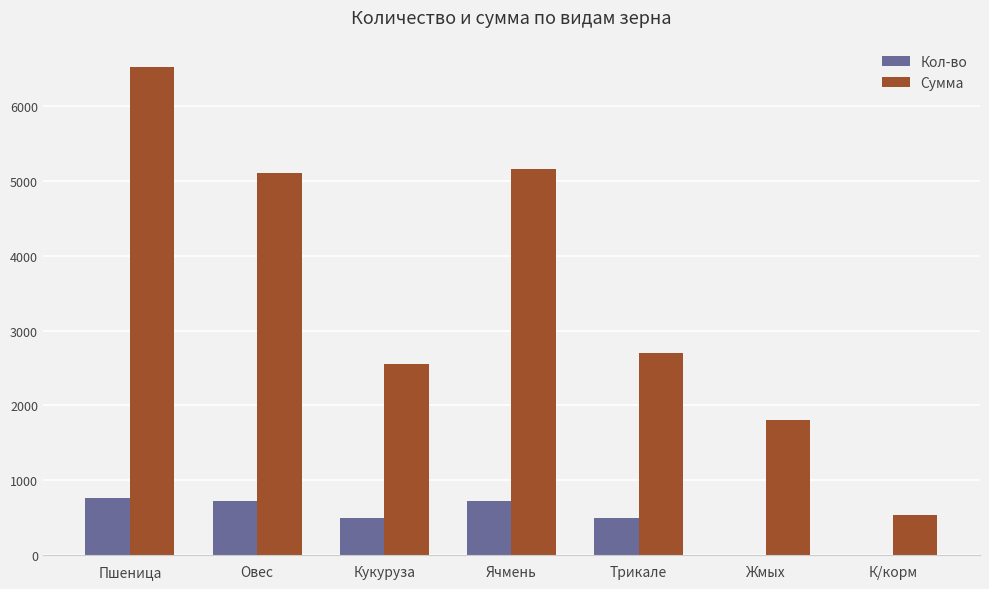

Reading right to left, transcribe all the data shown in this chart.

Кол-во: К/корм=1	Жмых=1	Трикале=500	Ячмень=720	Кукуруза=500	Овес=720	Пшеница=760
Сумма: К/корм=540	Жмых=1800	Трикале=2700	Ячмень=5160	Кукуруза=2560	Овес=5100	Пшеница=6520